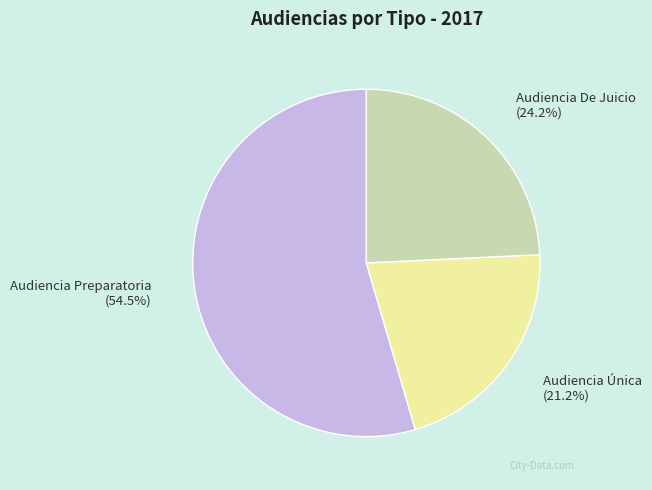

Approximately how many times larger is the value at Audiencia Única compared to Audiencia De Juicio?

0.9